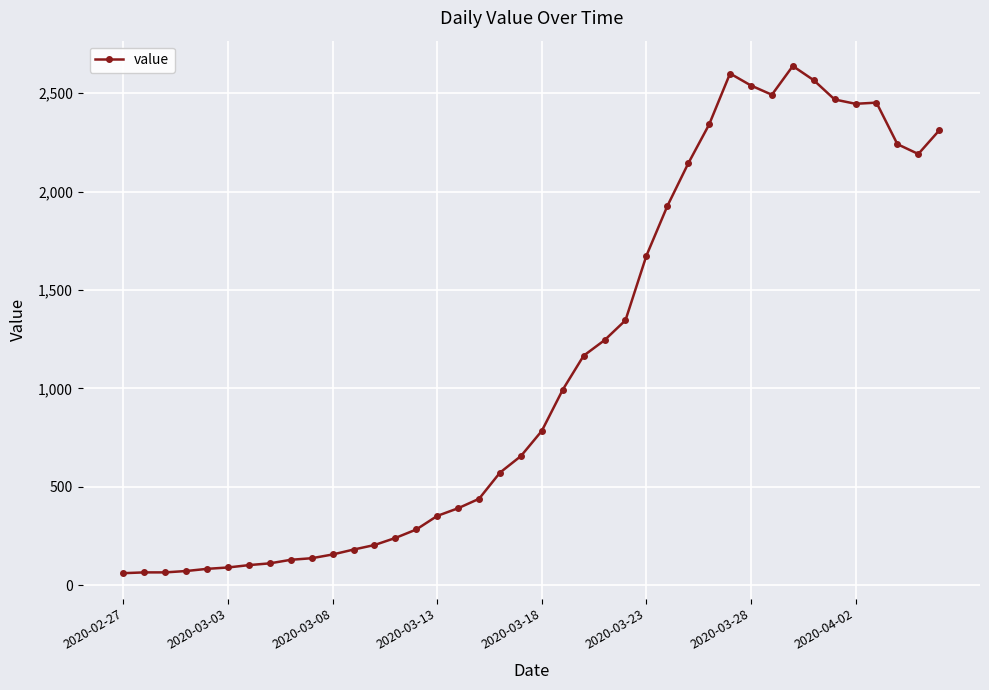

What is the sum of all values?

44951